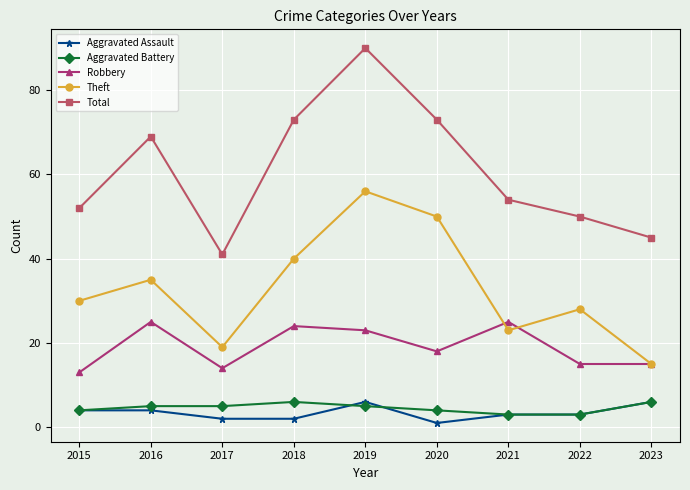

What is the difference between the second highest and second lowest values in the Robbery series?

11